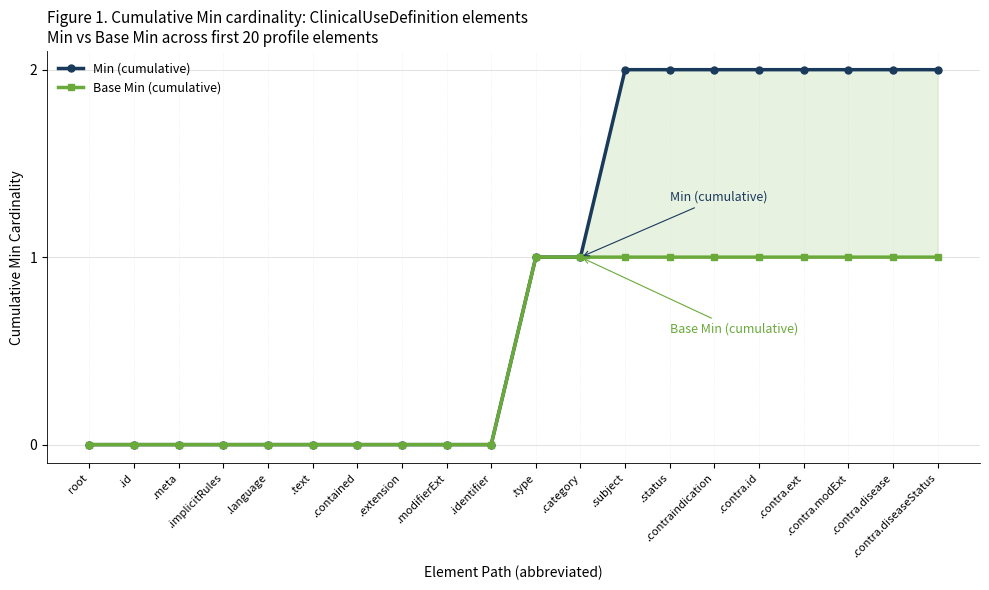

Which series has the largest range (max minus min)?

Min (cumulative)